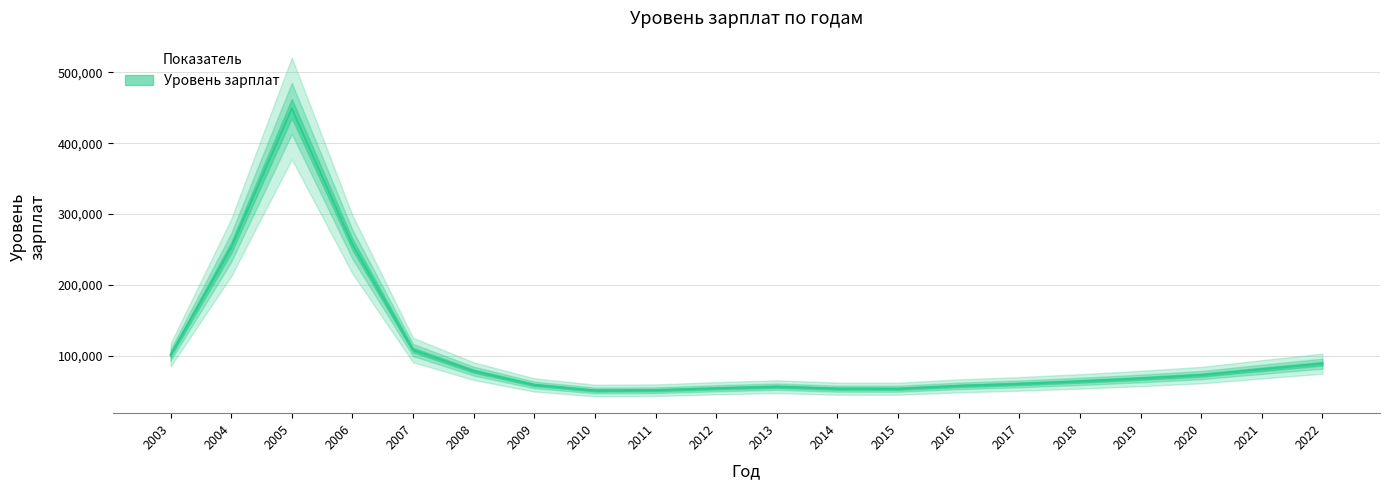

What is the sum of the values at 2008 and 2004?

330716.4